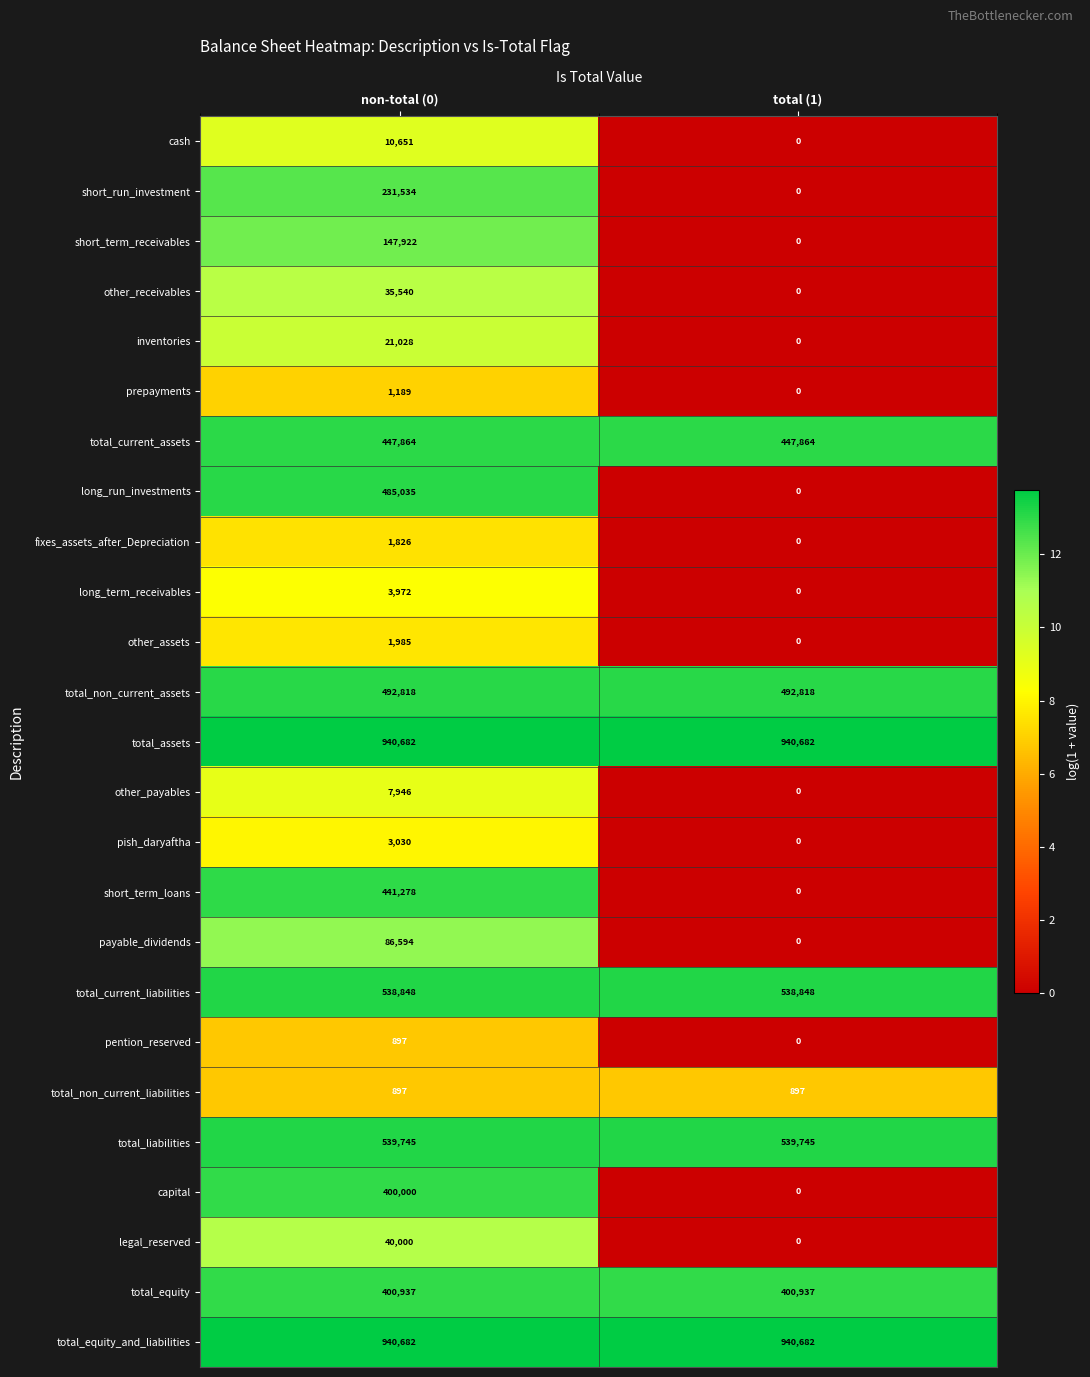

Which series has the widest spread of values?

long_run_investments